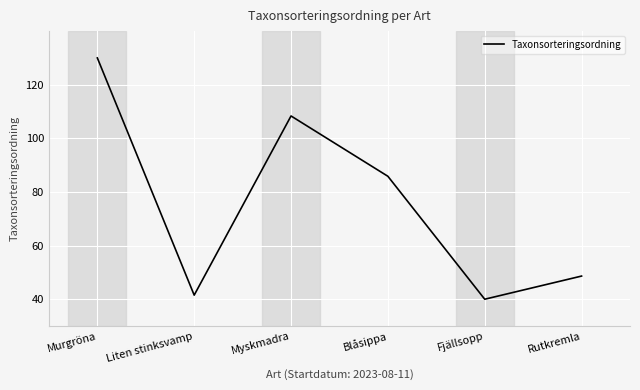

Reading left to right, extract all data points from this chart.

130.0	41.5	108.3	85.9	40.0	48.6